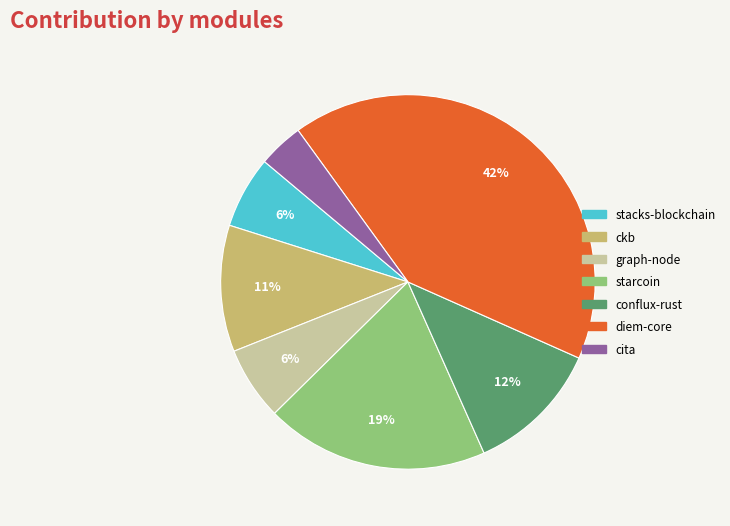

Is cita the majority of the pie?

No